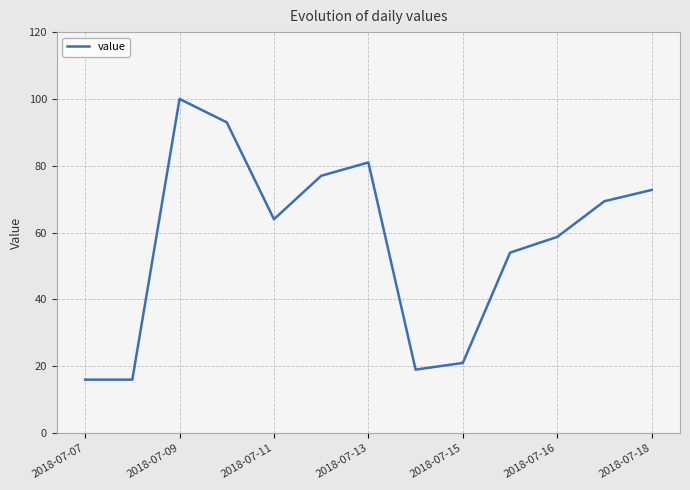

What is the greatest value displayed?

100.0